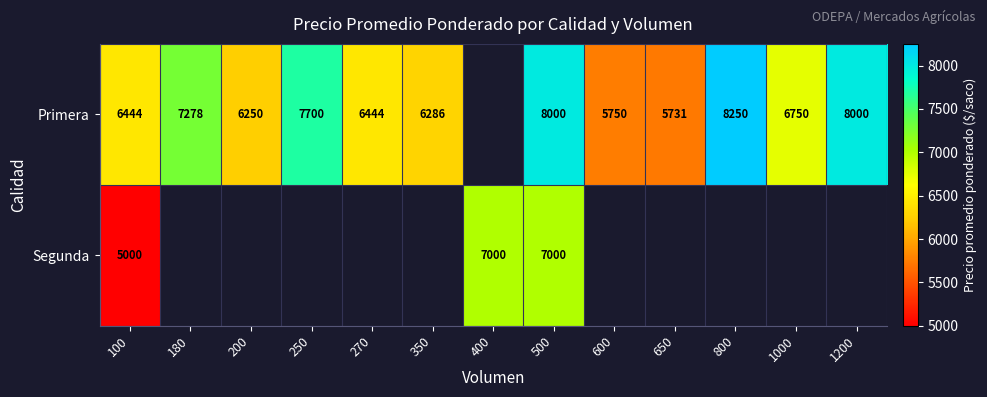

What is the difference between the highest and lowest values at 100?

1444